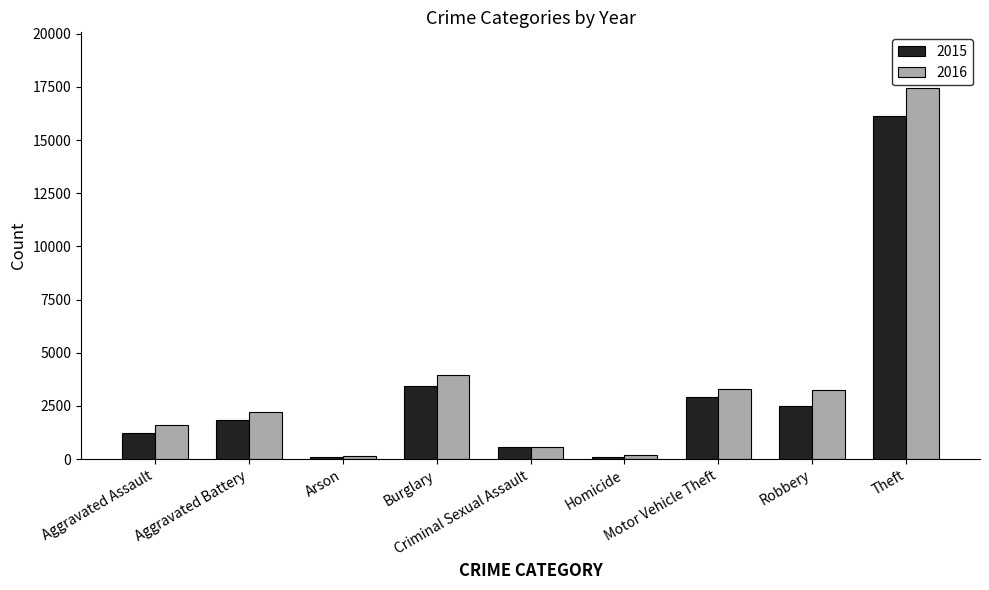

Which series has the largest total across all categories?

2016